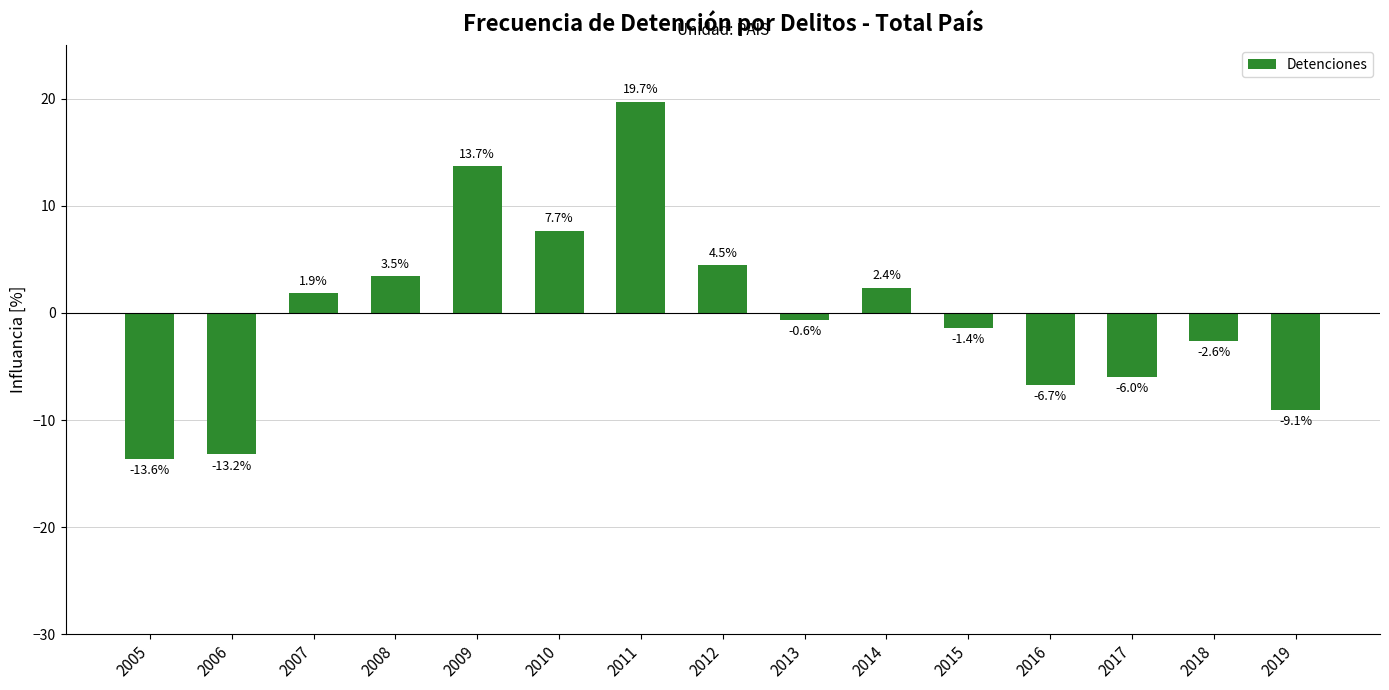

What is the change in value from 2006 to 2008?

+16.7